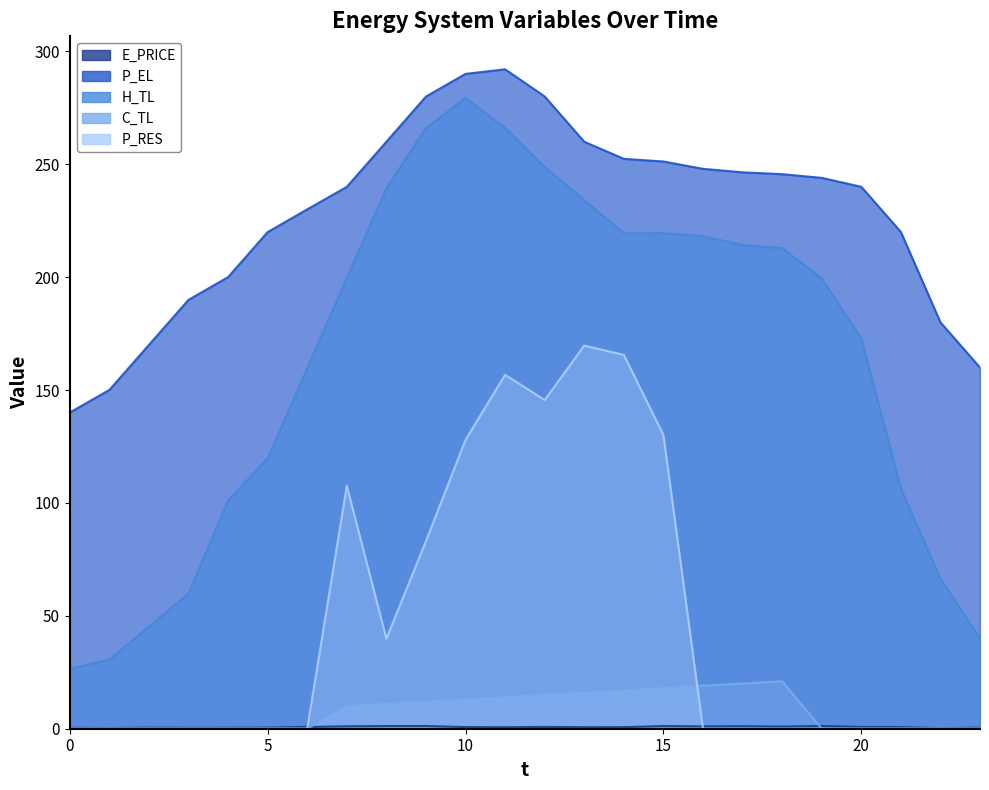

At which label is E_PRICE closest to 0?

22